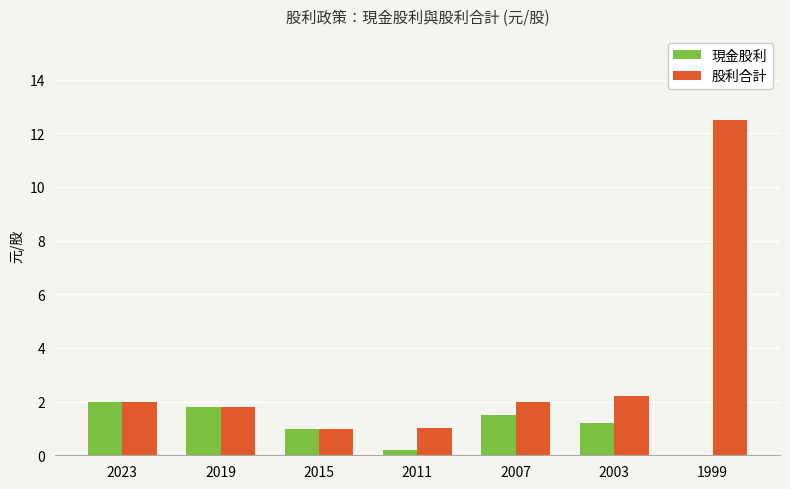

The 股利合計 series shows 1.8 at 2019. True or false?

True